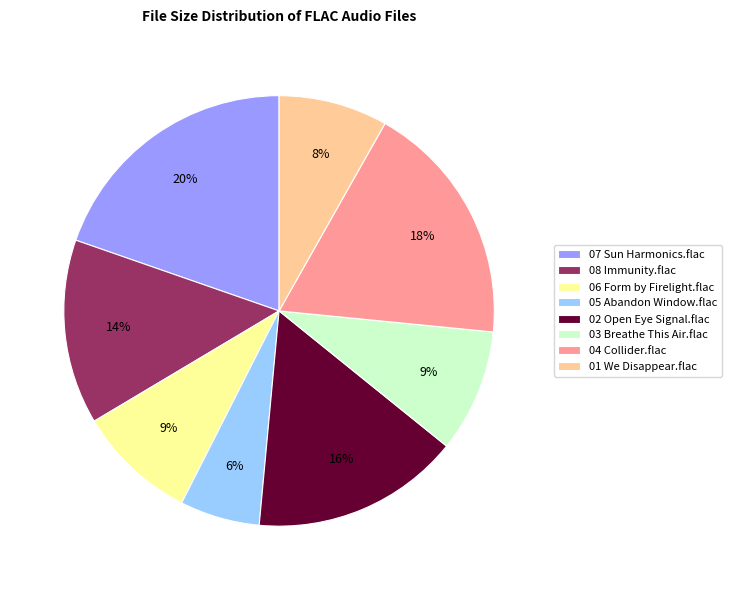

What percentage is the 02 Open Eye Signal.flac slice, to the nearest percent?

16%